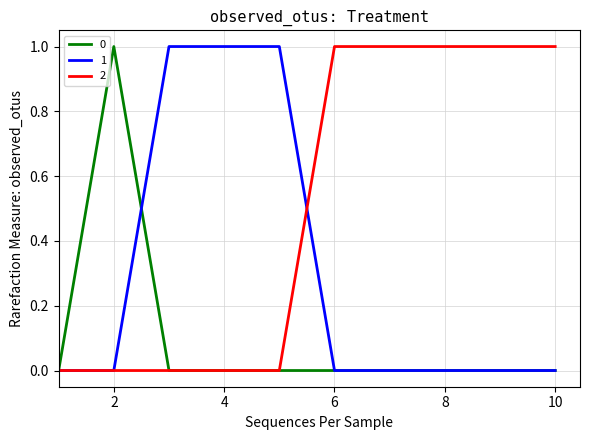

What is the maximum value shown in the chart?

1